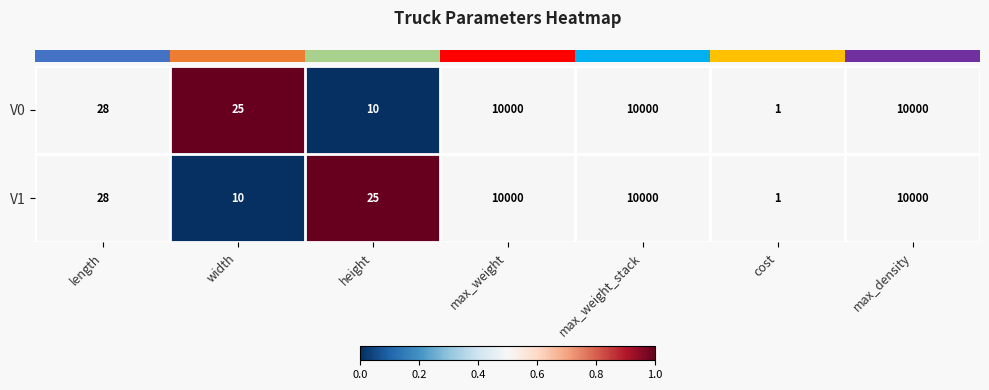

Is the value of V0 at cost greater than the value of V1 at max_weight?

No